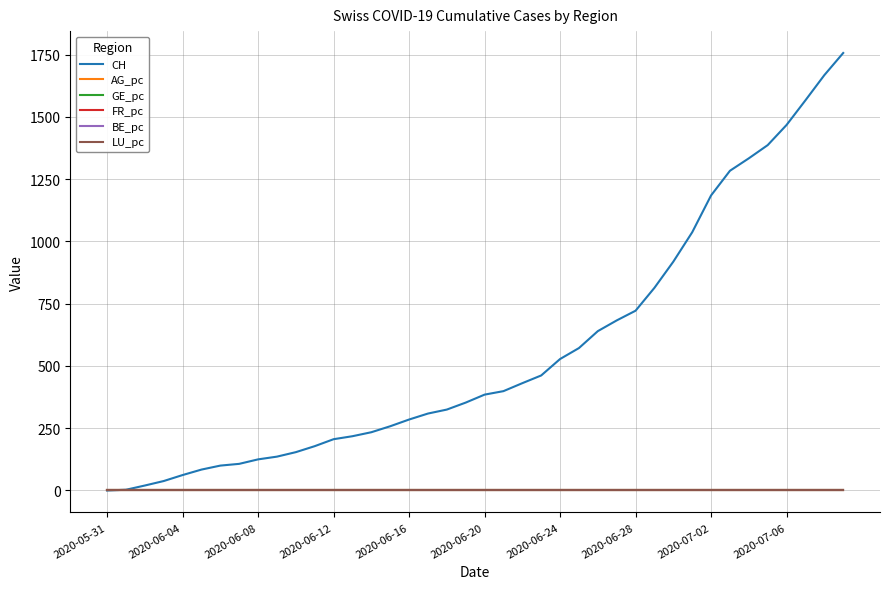

What is the highest value of the CH series?

1757.0